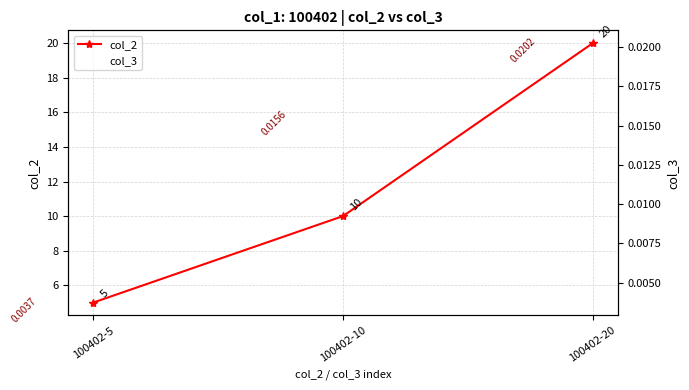

Reading left to right, list all the values displayed in this chart.

col_2: 100402-5=5.0	100402-10=10.0	100402-20=20.0
col_3: 100402-5=0.0	100402-10=0.0	100402-20=0.0